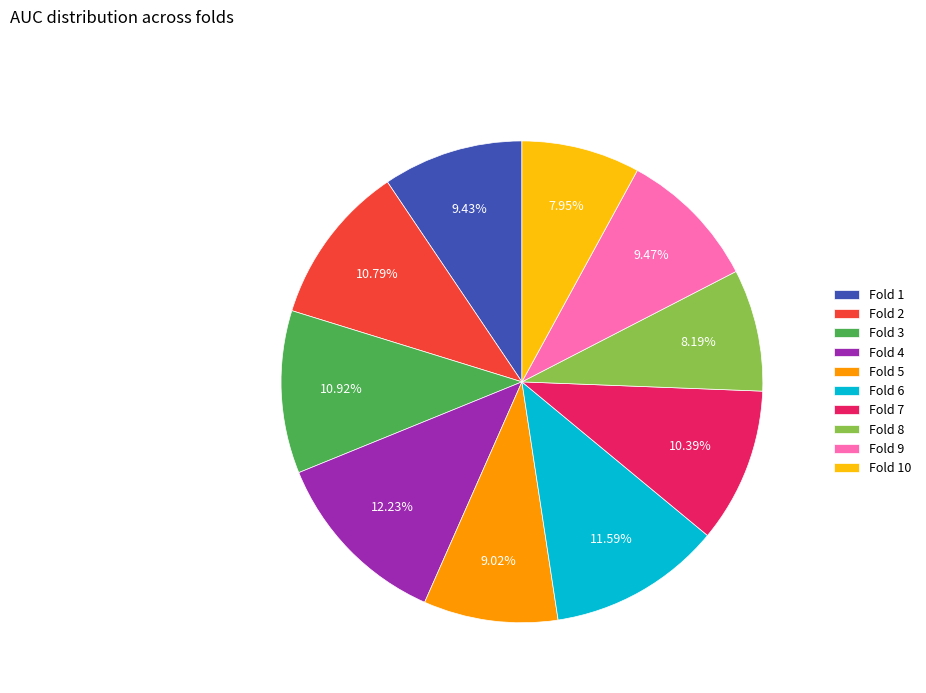

True or false: Fold 9 accounts for 9% of the total.

True